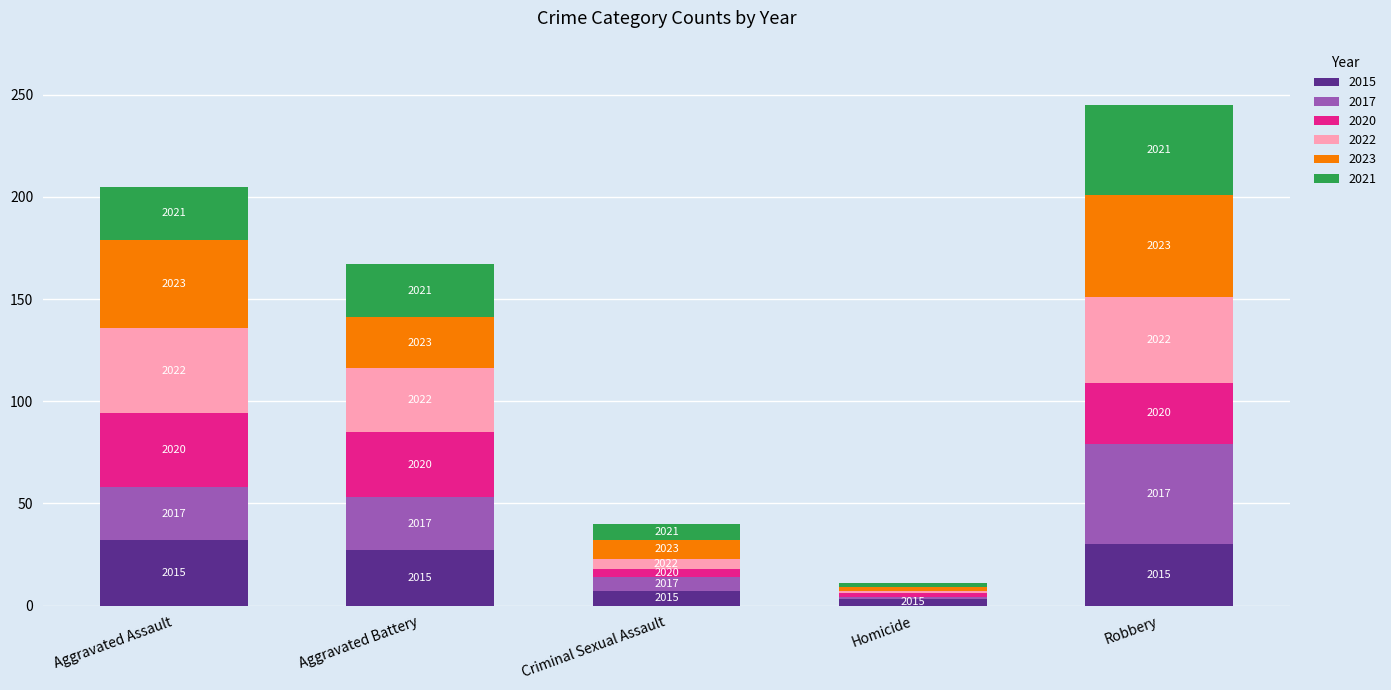

Which series has the largest total across all categories?

2023